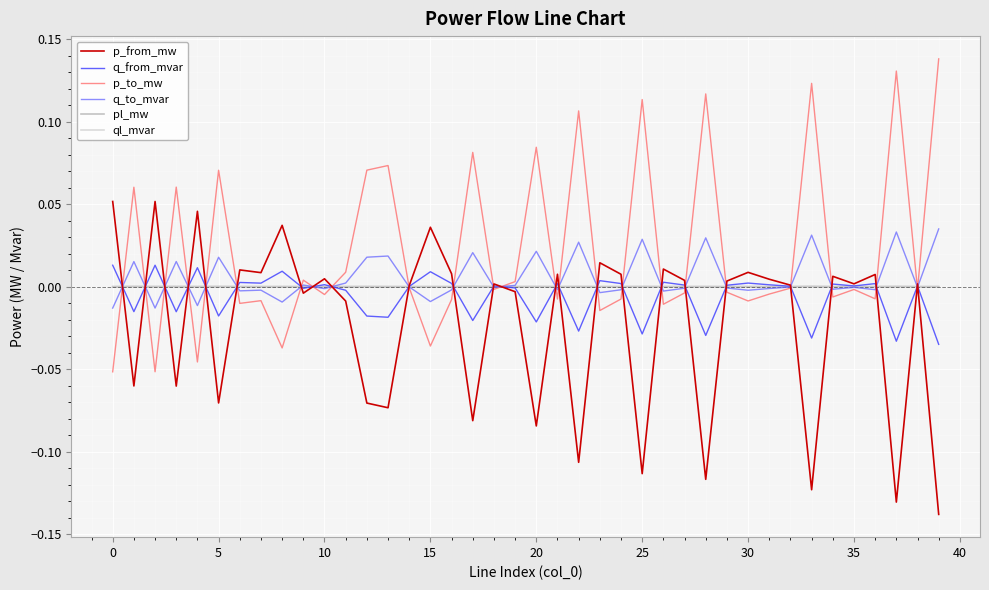

Which series has the largest total across all categories?

p_to_mw